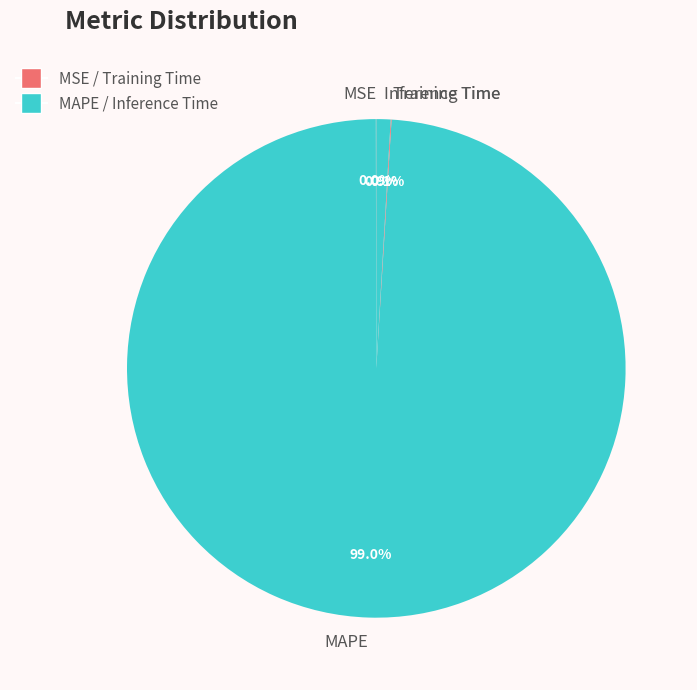

What is the largest slice in the pie chart?

MAPE